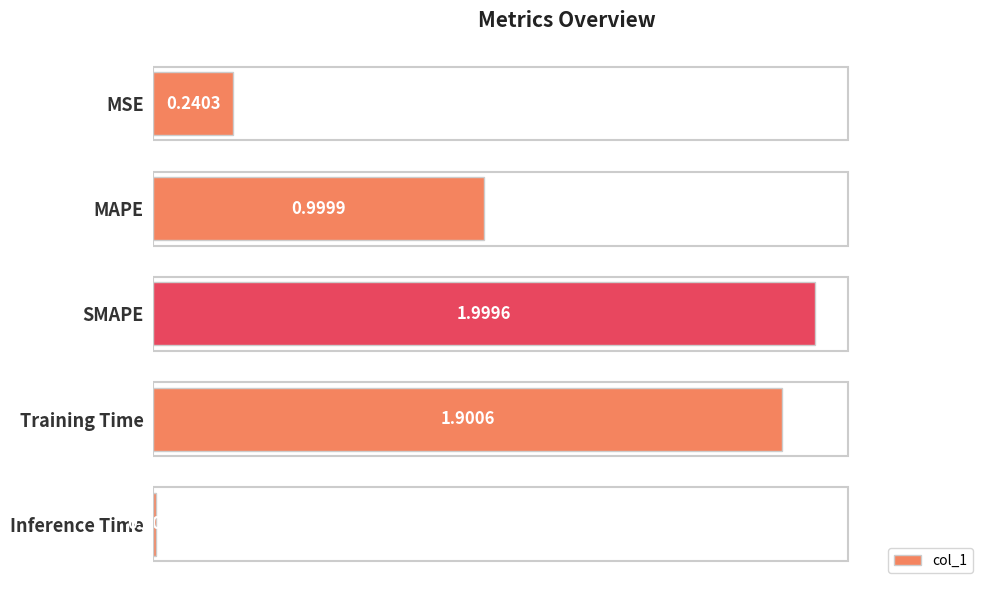

List the labels in order of value, smallest first.

Inference Time, MSE, MAPE, Training Time, SMAPE